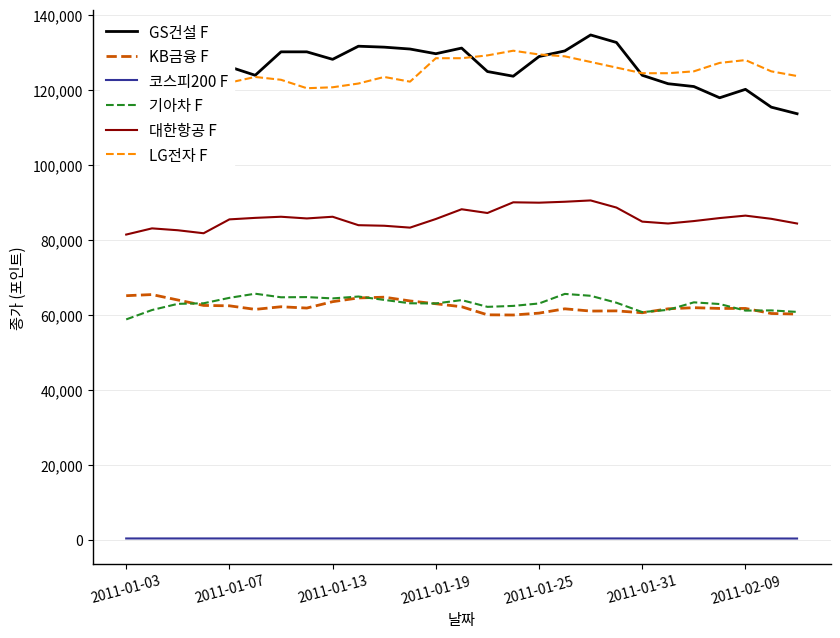

What is the lowest value of the 기아차 F series?

58700.0